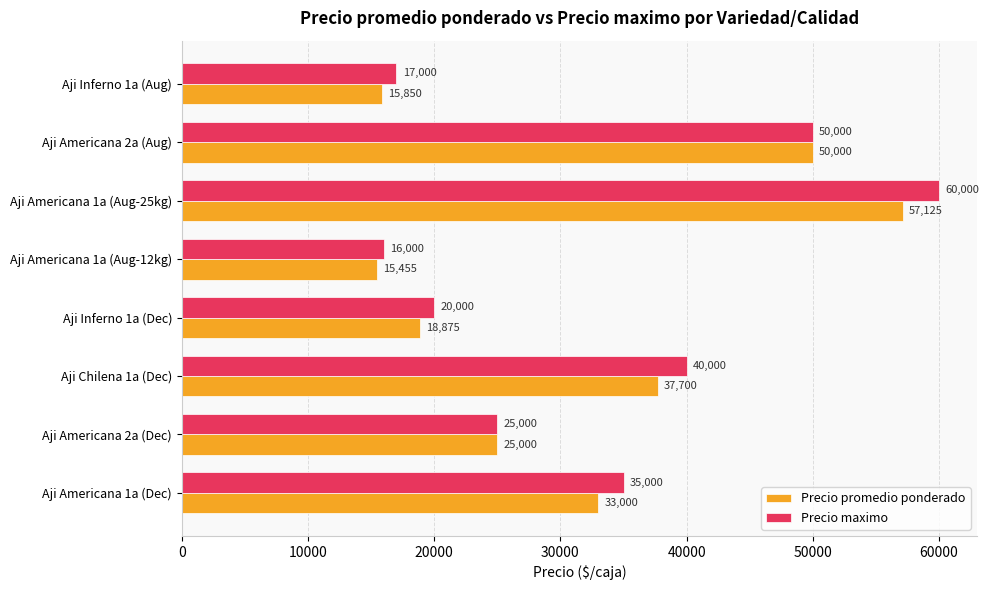

Which series has the largest range (max minus min)?

Precio maximo